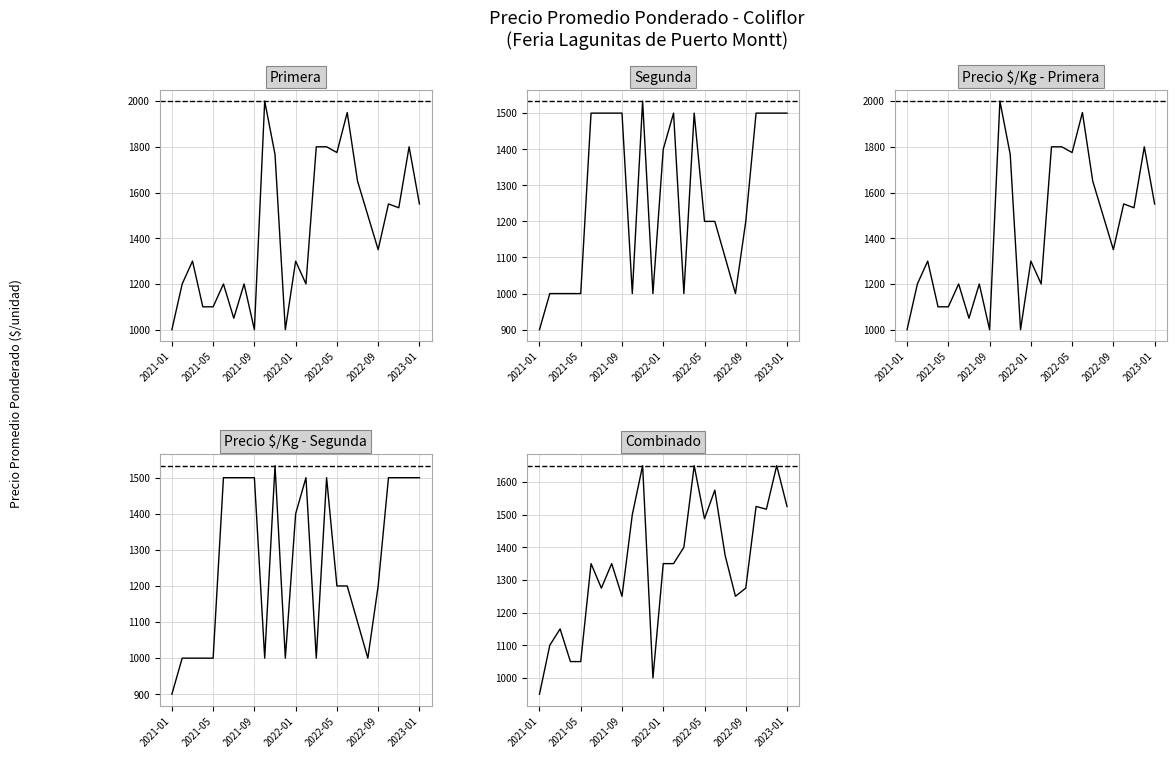

How many lines are shown in the chart?

5